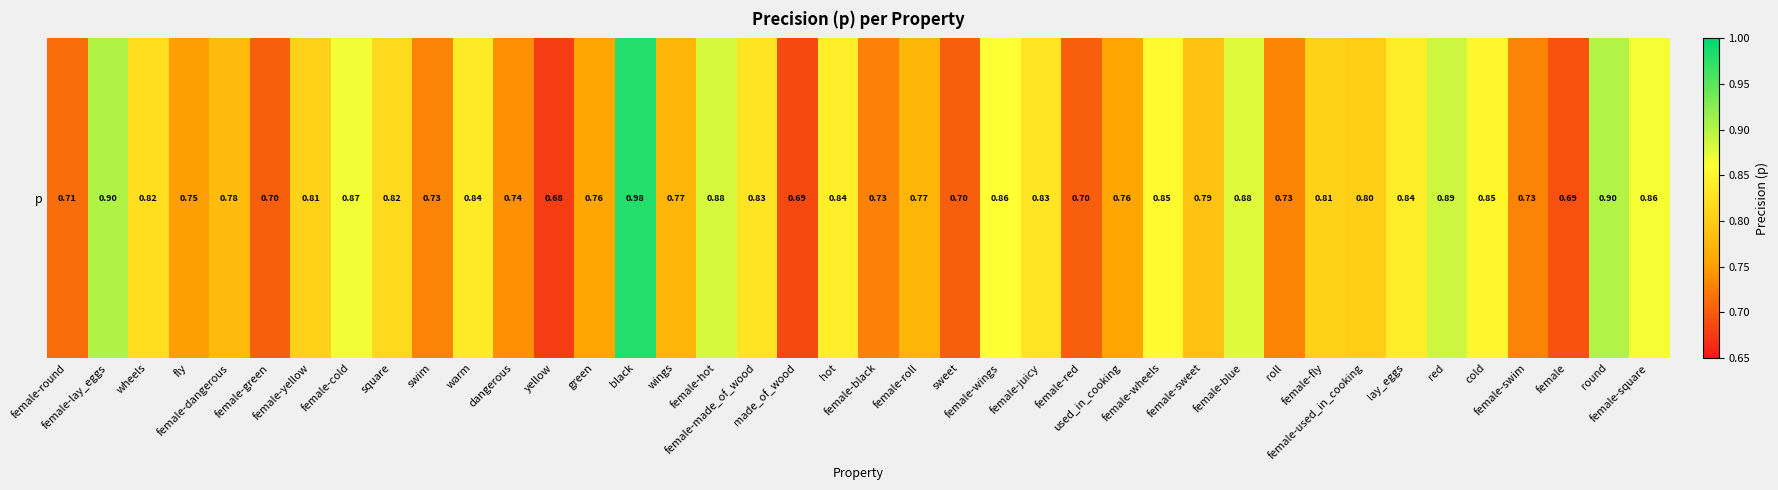

True or false: the data shows 1.1 at made_of_wood.

False